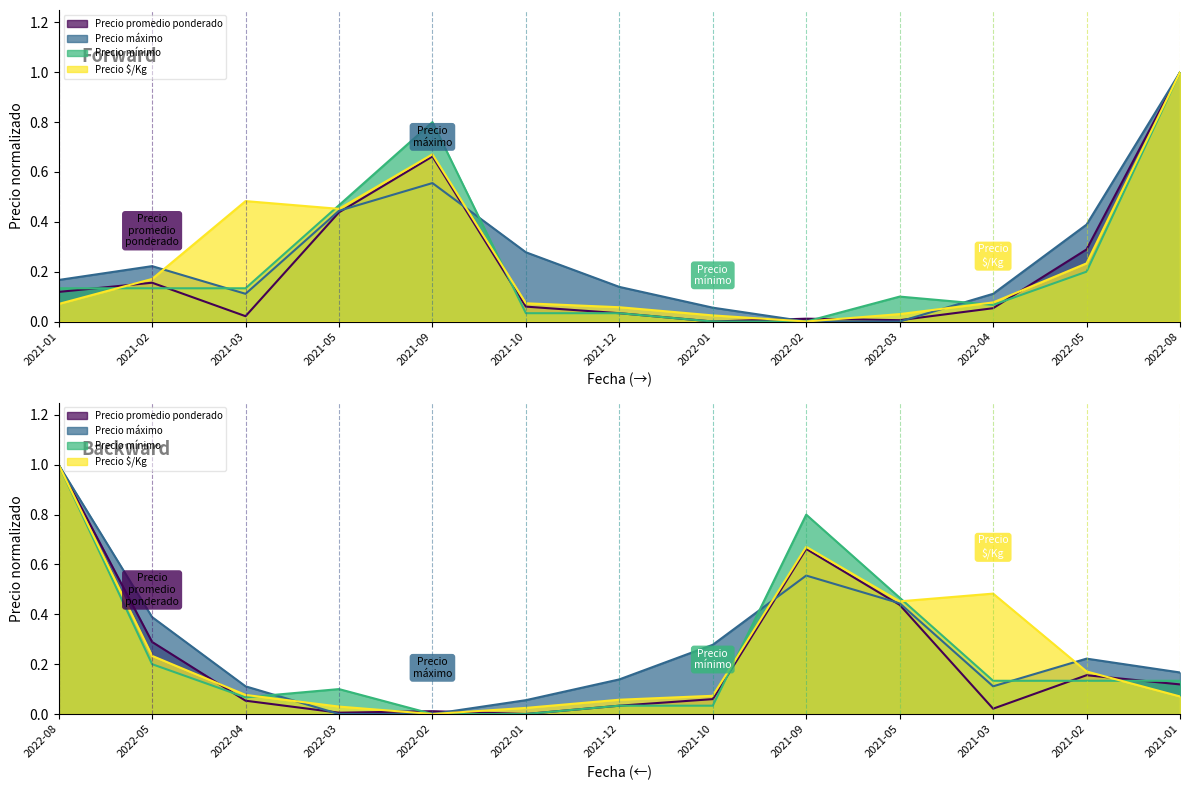

Does the chart display data point markers on the line(s)?

No